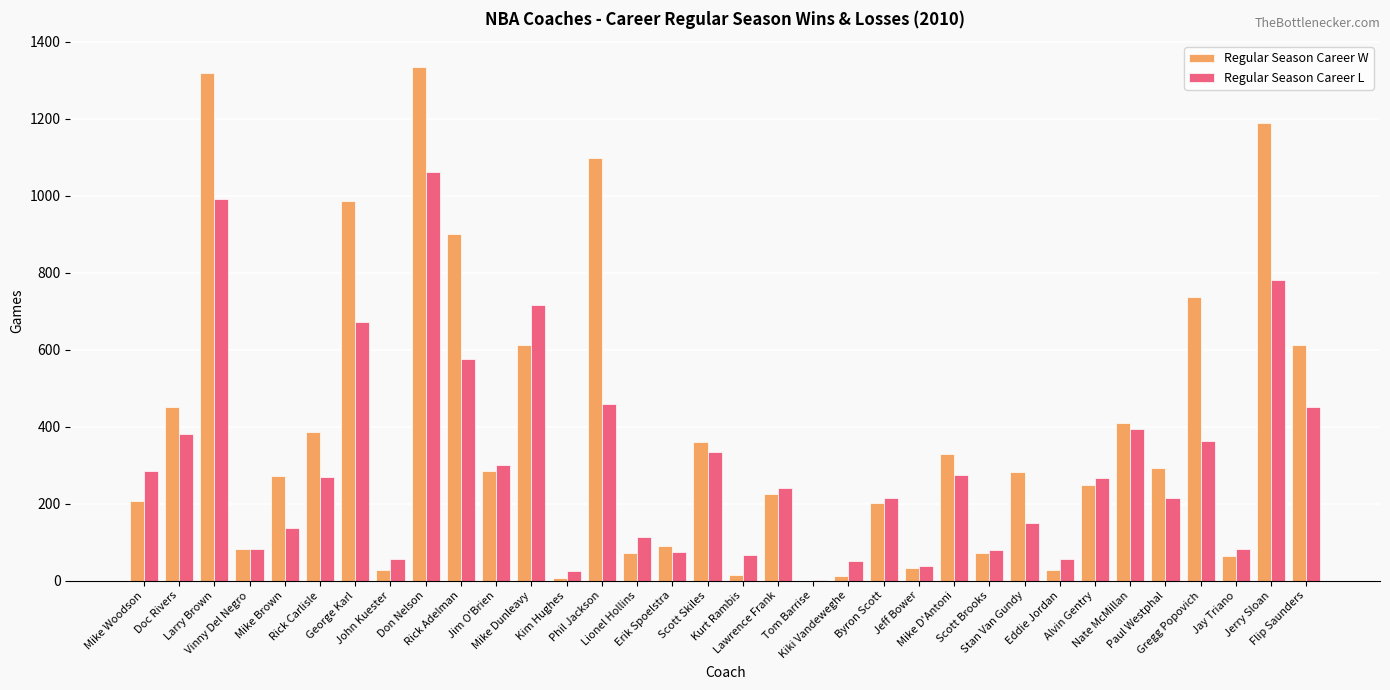

What is the highest value of the Regular Season Career W series?

1335